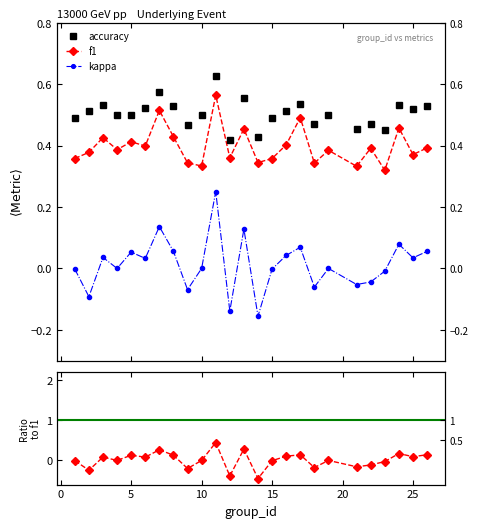

What is the approximate value of accuracy at 0?

0.5